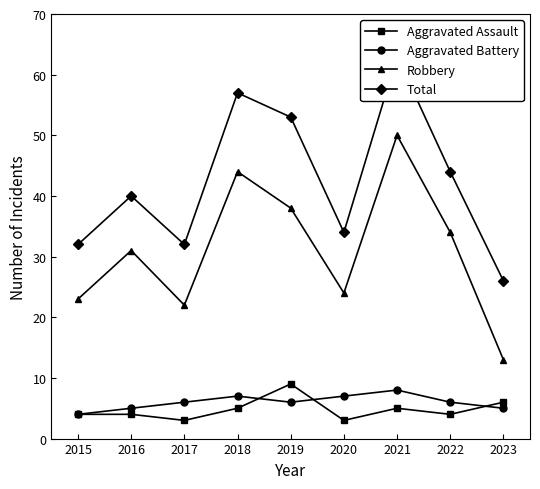

True or false: Aggravated Assault and Total intersect in this chart.

False